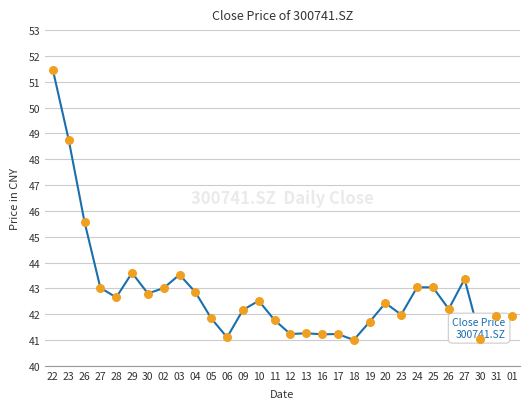

Approximately how many times larger is the value at 19 compared to 29?

1.0